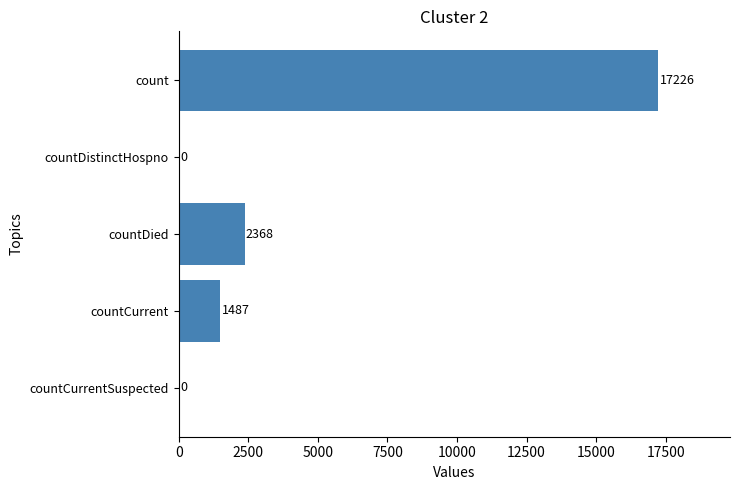

What is the change in value from countDistinctHospno to countCurrent?

+1487